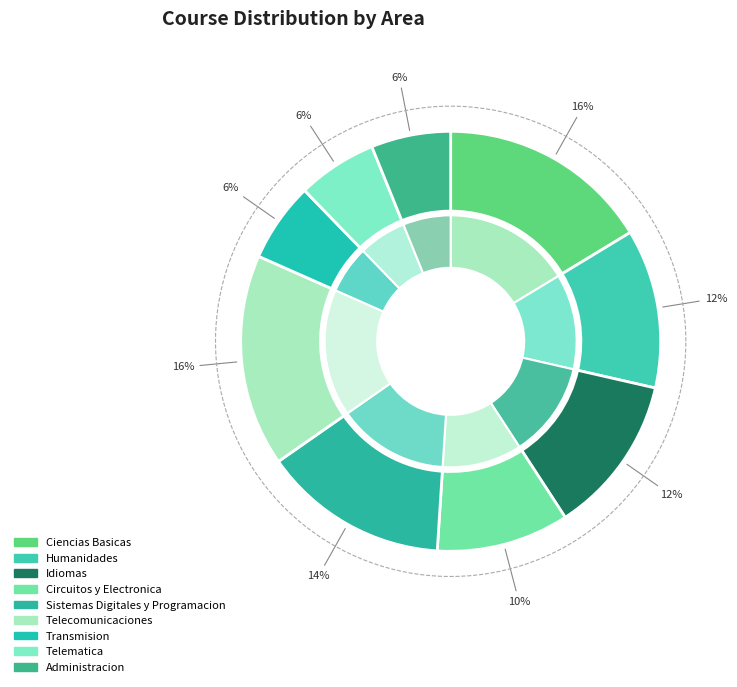

How many segments does this pie chart have?

9